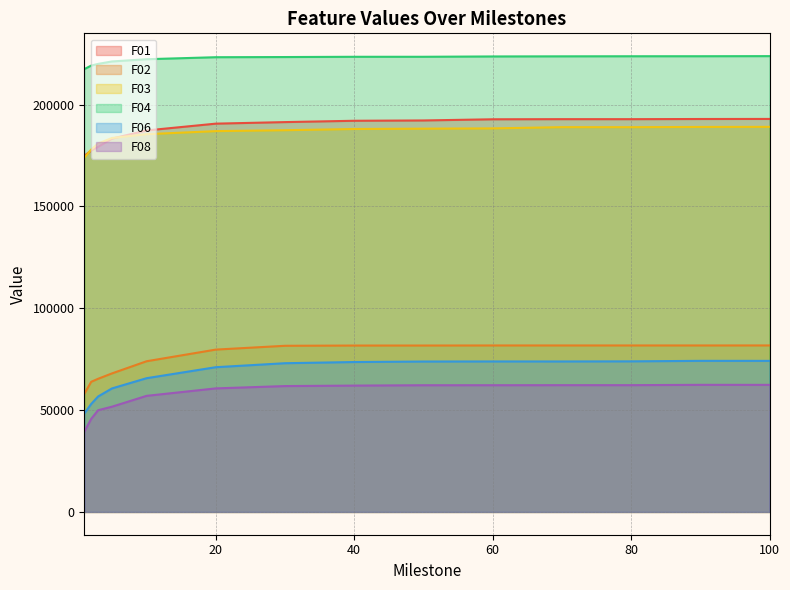

Reading left to right, extract all data points from this chart.

F01: 174855.0	177433.0	179268.0	183299.0	187317.0	190654.0	191416.0	192069.0	192221.0	192796.0	192860.0	192853.0	192934.0	192969.0
F02: 57946.2	63892.2	65378.2	68012.1	73984.9	79706.3	81578.6	81696.4	81705.7	81736.3	81737.6	81735.4	81738.3	81748.9
F03: 173952.0	177928.0	180892.0	183609.0	185477.0	186983.0	187430.0	188025.0	188183.0	188319.0	188933.0	188918.0	189037.0	189080.0
F04: 217430.0	219162.0	220001.0	221192.0	222291.0	223275.0	223359.0	223484.0	223489.0	223647.0	223706.0	223745.0	223757.0	223809.0
F06: 48302.5	53014.1	56695.9	60640.8	65664.7	71064.5	73025.2	73601.5	73853.0	73890.0	73883.4	73940.6	74183.0	74174.9
F08: 39380.2	45690.2	49936.0	51671.9	56997.0	60657.7	61801.1	62028.9	62212.5	62221.2	62242.8	62249.2	62405.7	62391.2